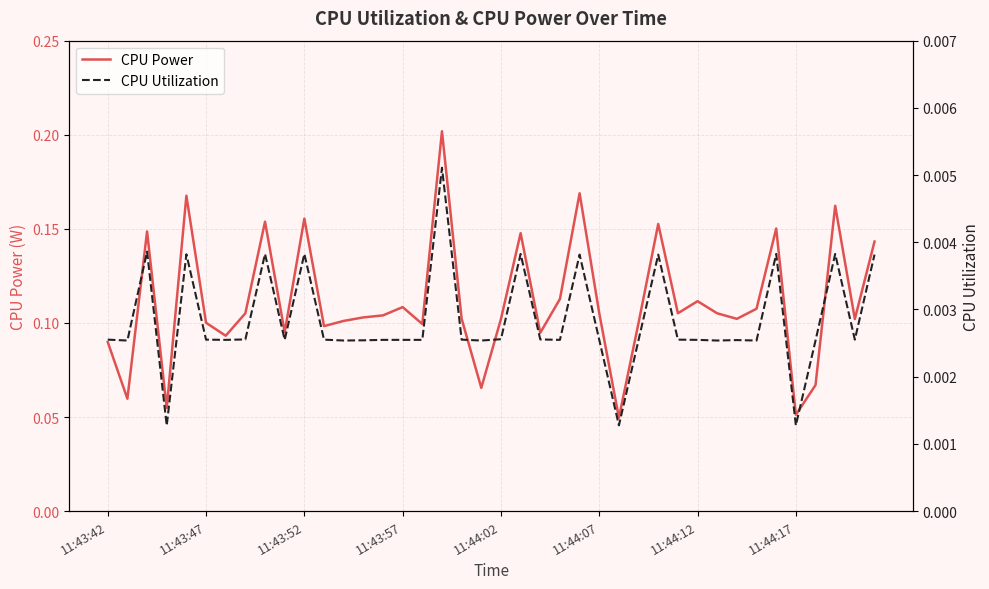

True or false: CPU Power has more than 1 points higher than both neighbors.

True